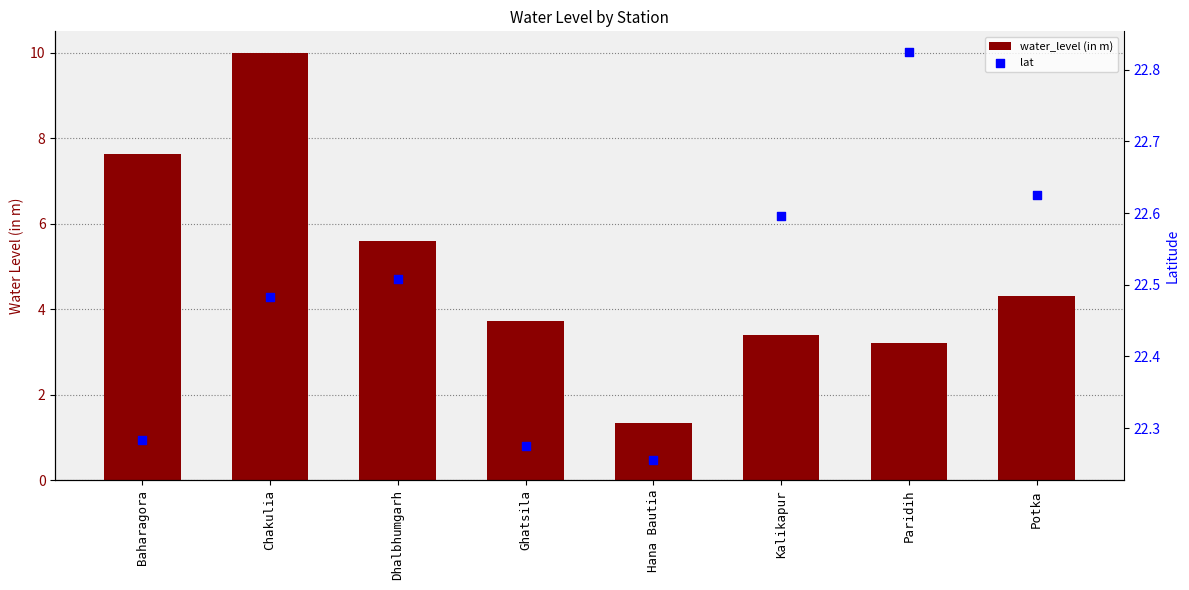

At how many categories does at least one series exceed 10?

8